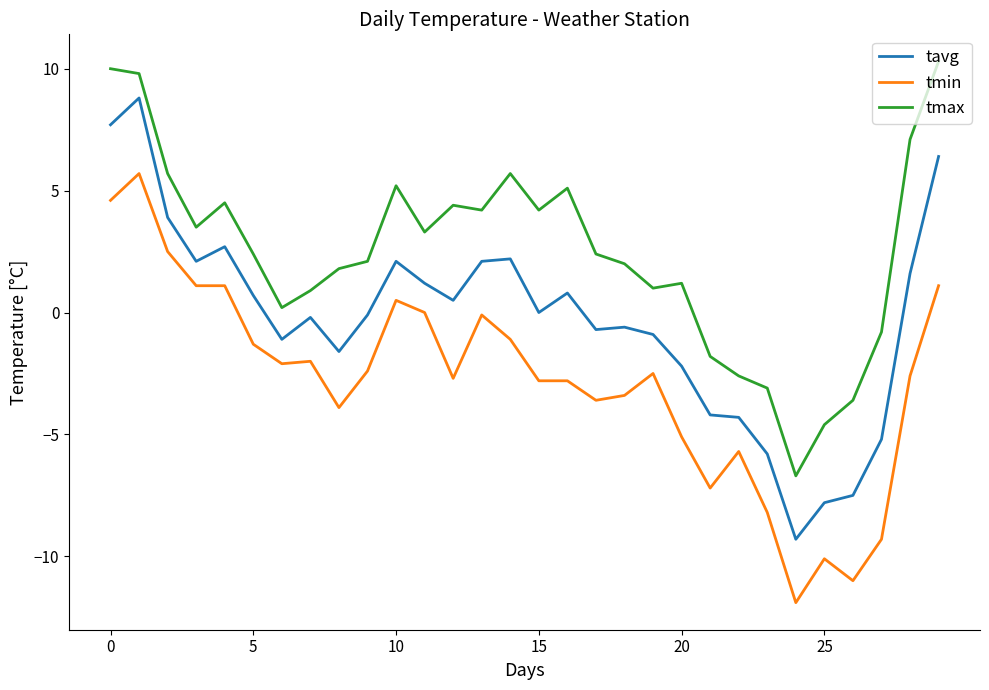

Reading left to right, what are all the values shown in this chart?

tavg: 7.7	8.8	3.9	2.1	2.7	0.7	-1.1	-0.2	-1.6	-0.1	2.1	1.2	0.5	2.1	2.2	0.0	0.8	-0.7	-0.6	-0.9	-2.2	-4.2	-4.3	-5.8	-9.3	-7.8	-7.5	-5.2	1.6	6.4
tmin: 4.6	5.7	2.5	1.1	1.1	-1.3	-2.1	-2.0	-3.9	-2.4	0.5	0.0	-2.7	-0.1	-1.1	-2.8	-2.8	-3.6	-3.4	-2.5	-5.1	-7.2	-5.7	-8.2	-11.9	-10.1	-11.0	-9.3	-2.6	1.1
tmax: 10.0	9.8	5.7	3.5	4.5	2.4	0.2	0.9	1.8	2.1	5.2	3.3	4.4	4.2	5.7	4.2	5.1	2.4	2.0	1.0	1.2	-1.8	-2.6	-3.1	-6.7	-4.6	-3.6	-0.8	7.1	10.3